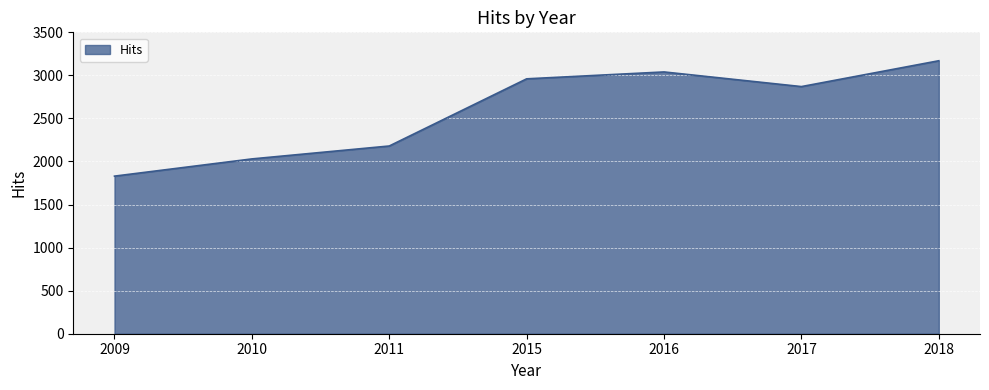

How many lines are shown in the chart?

1